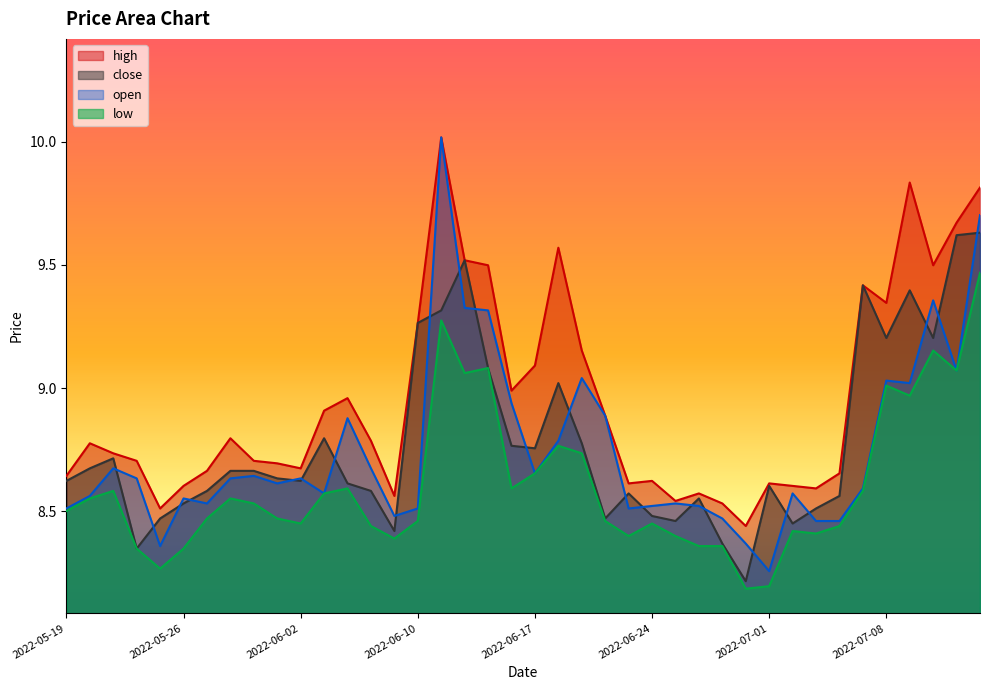

In open, how many points are lower than both neighbors (excluding endpoints)?

10